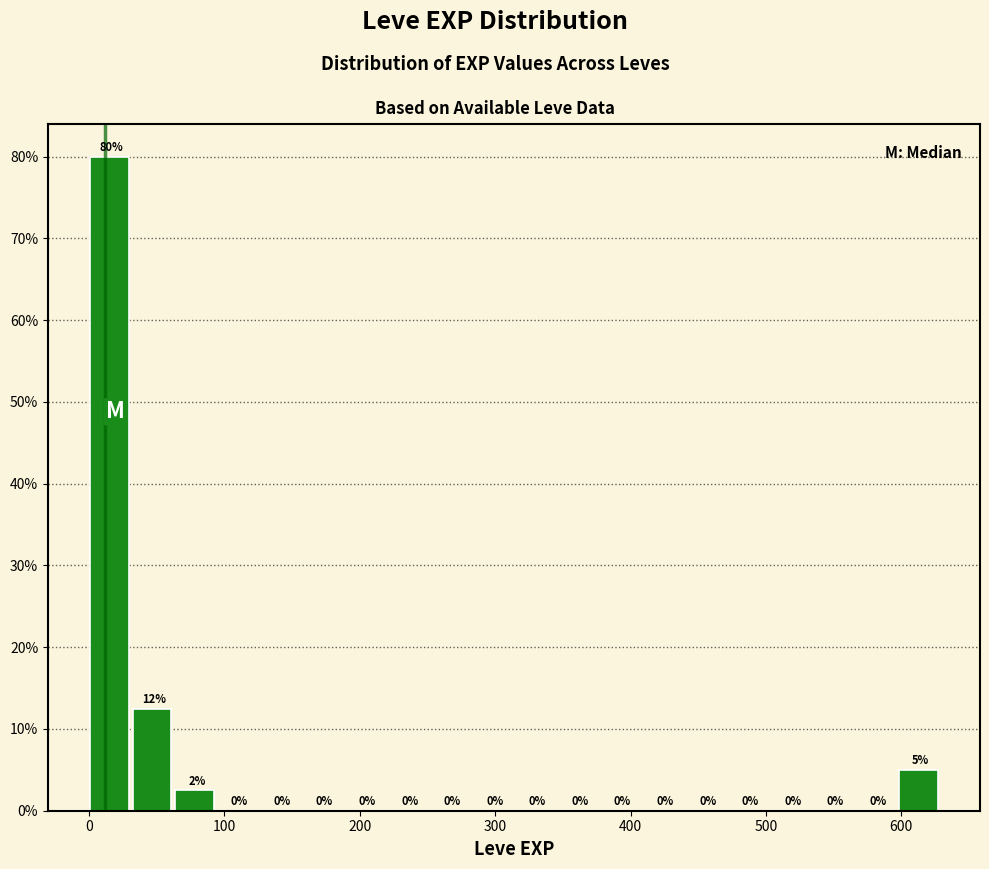

Read against the x-axis, roughly where is the centre of the tallest bar?

20